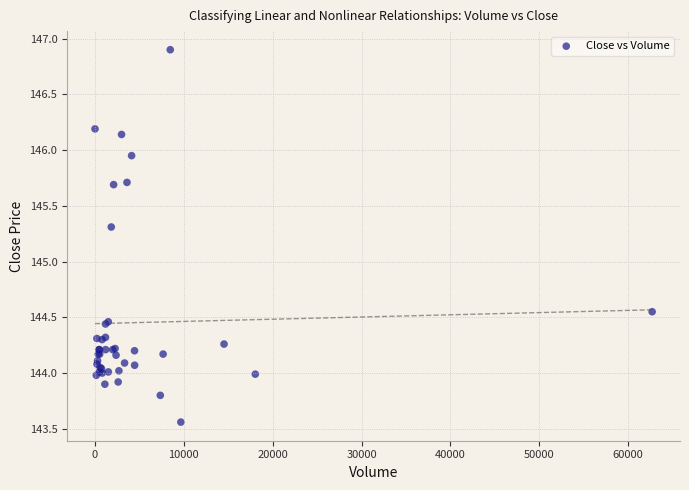

What Y value in the scatter plot is closest to 145?

145.3